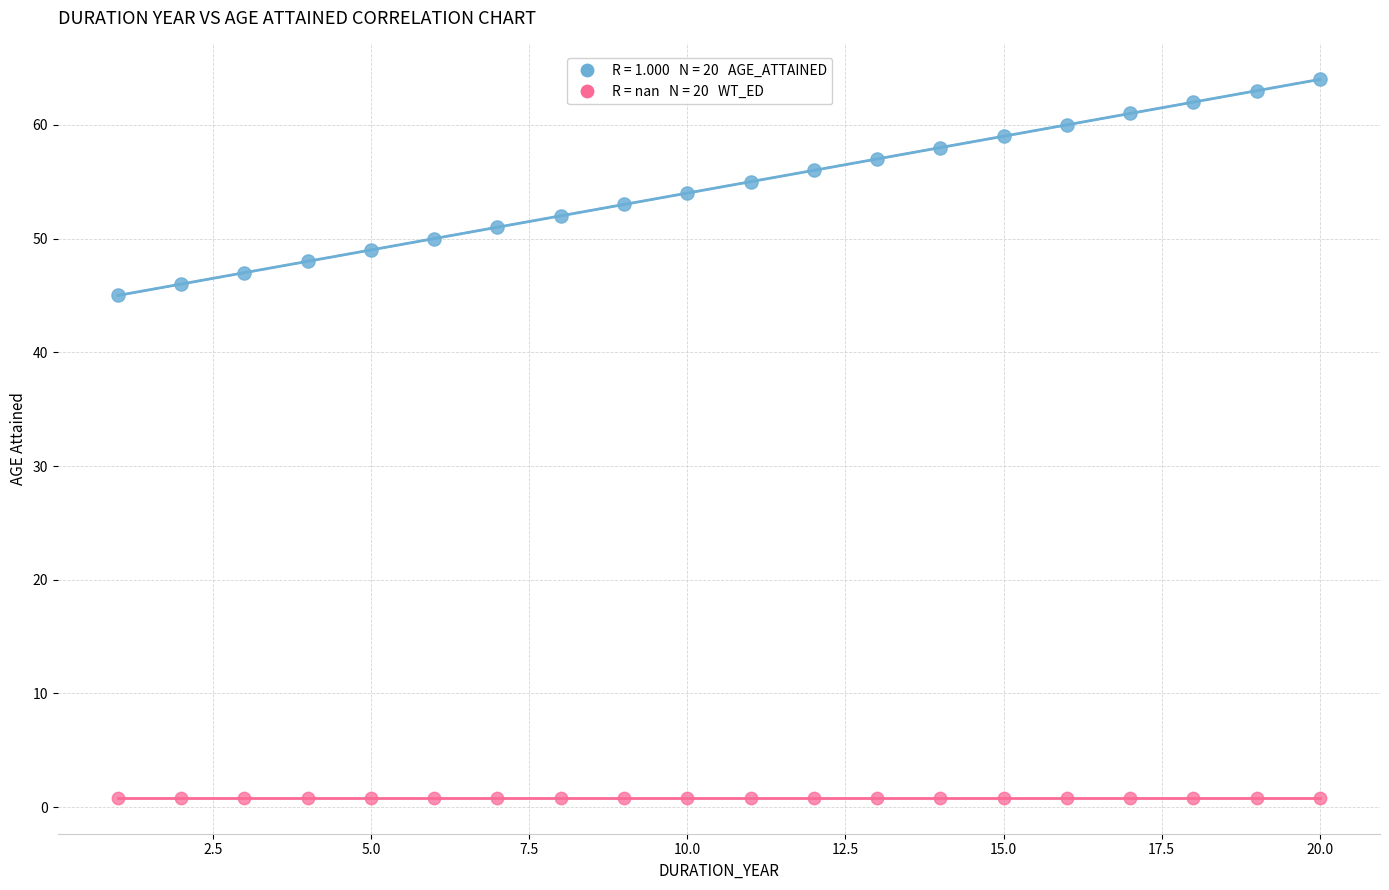

Across all series, what Y value is closest to 32?

45.0